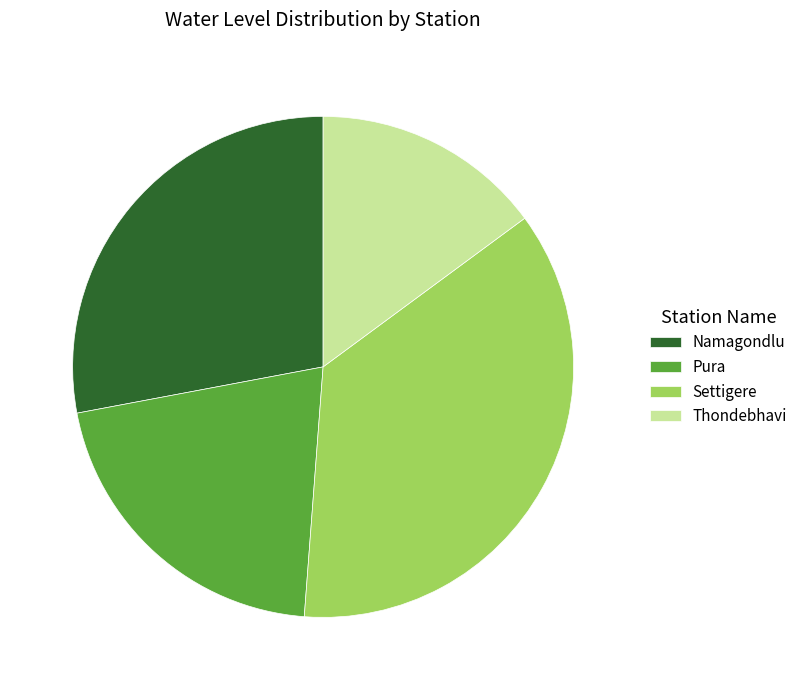

Count the number of slices in the pie.

4